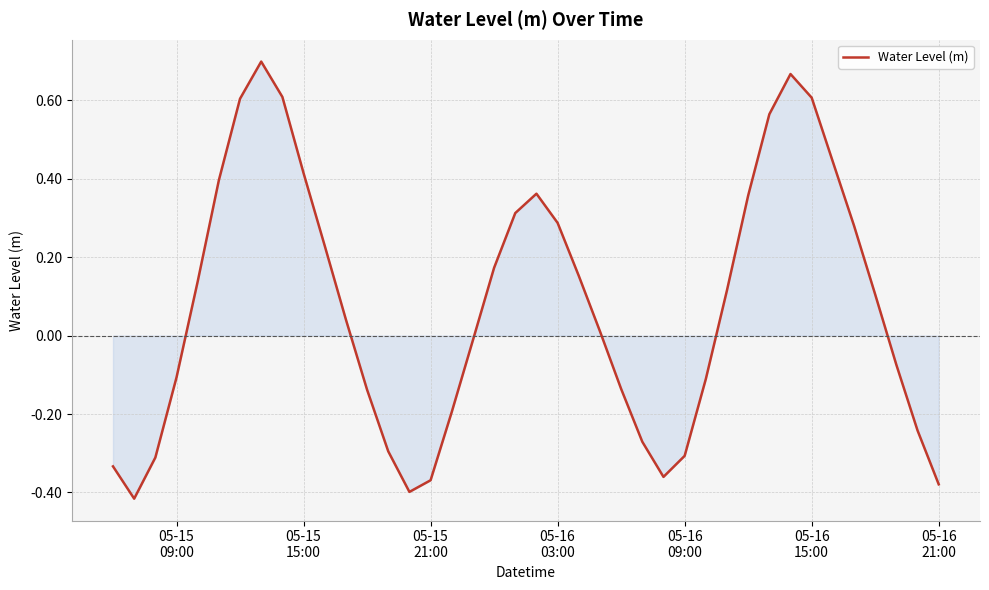

Is this an area chart (filled region under the line)?

Yes